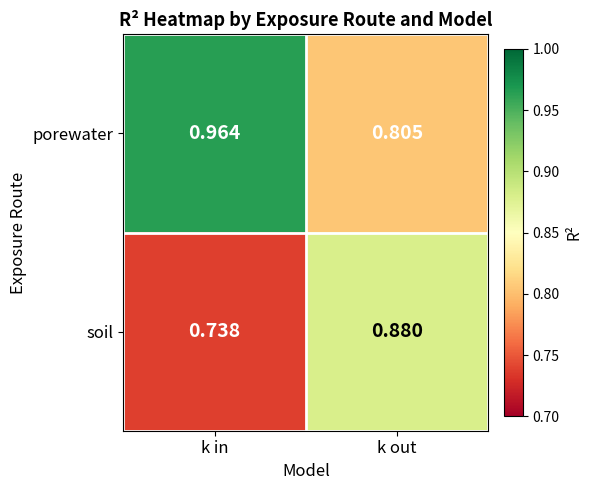

Rank the series by their average value, from lowest to highest.

soil, porewater